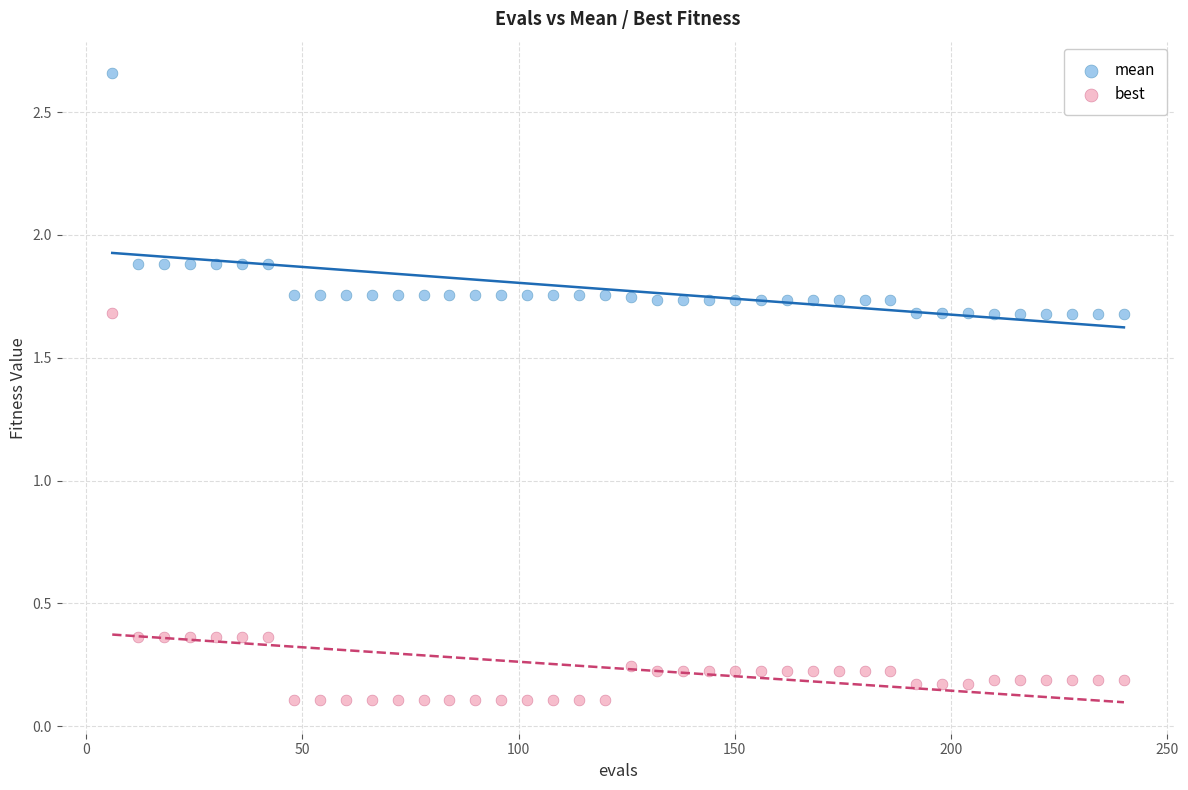

What are all the series names shown in the legend?

mean, best